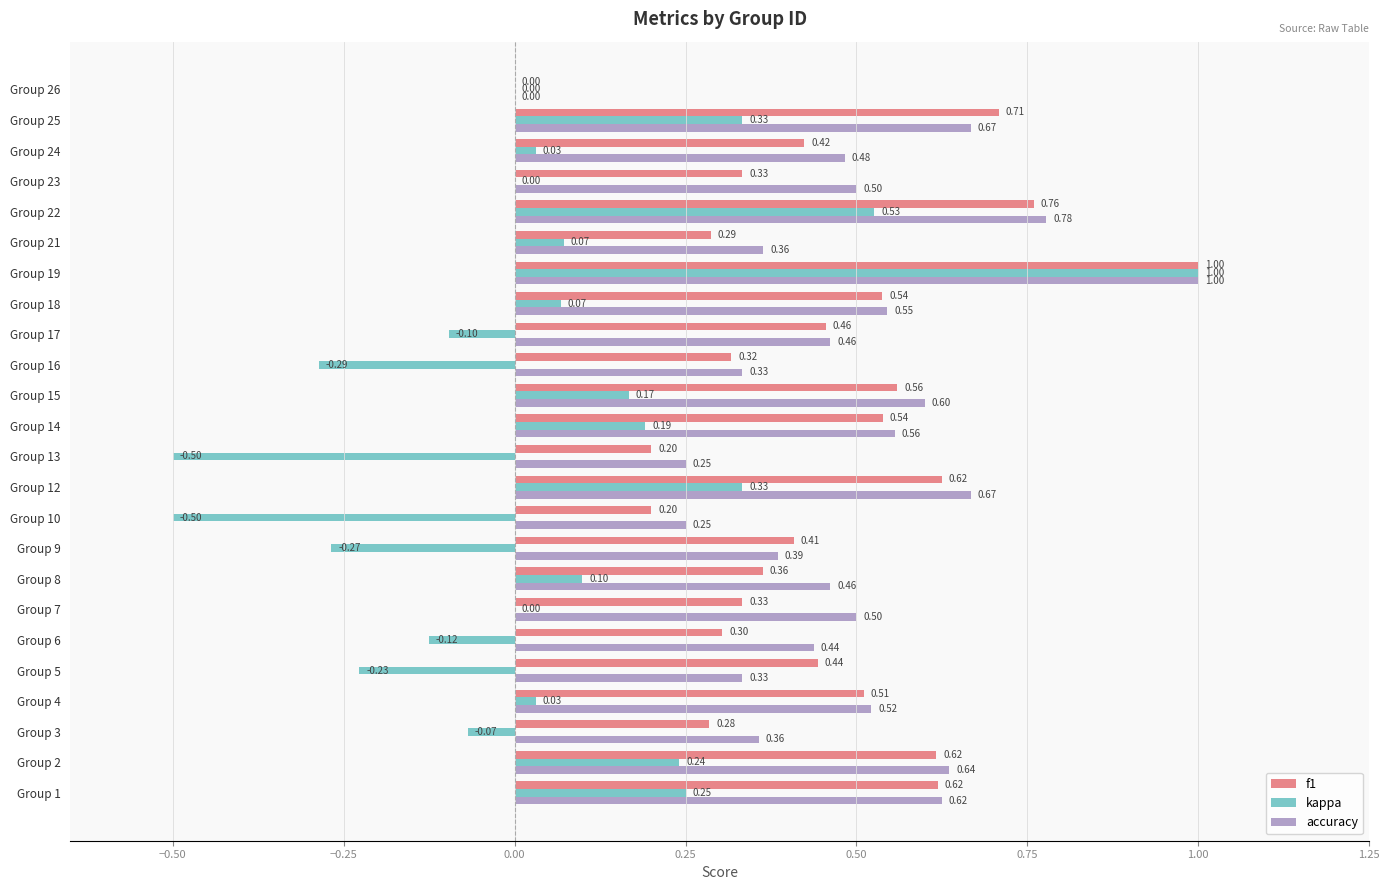

Is the value of accuracy at Group 13 greater than the value of kappa at Group 6?

Yes